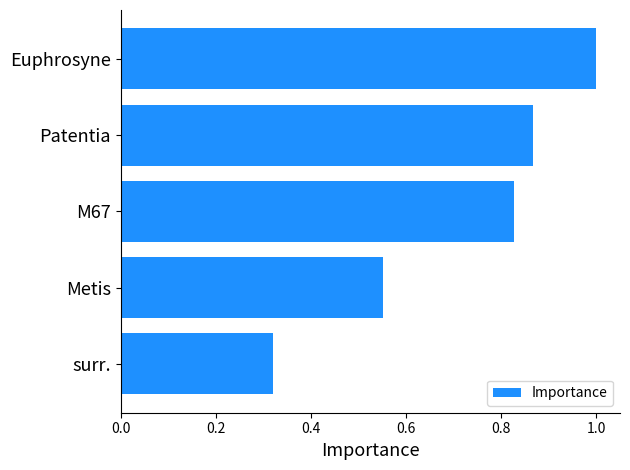

Is it true that the value at Euphrosyne is 1.8?

False